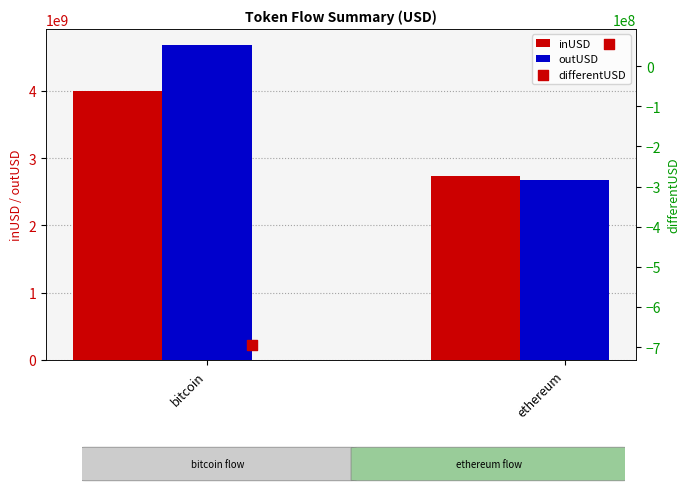

Which series has the largest Y range (max minus min)?

outUSD